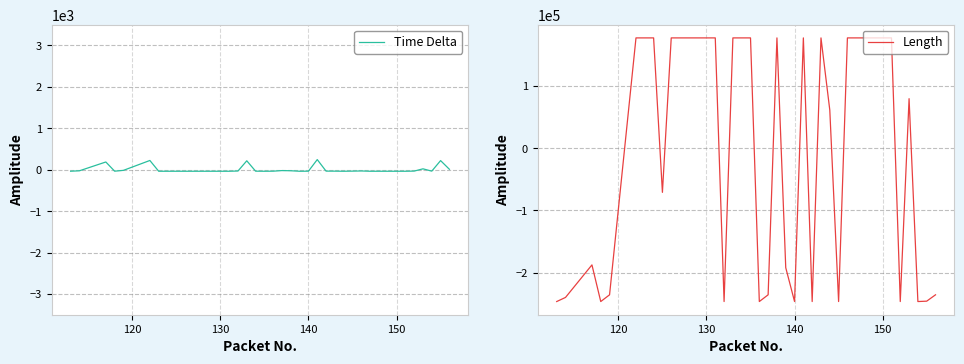

Is the value of Time Delta at 32 greater than the value of Length at 12?

No